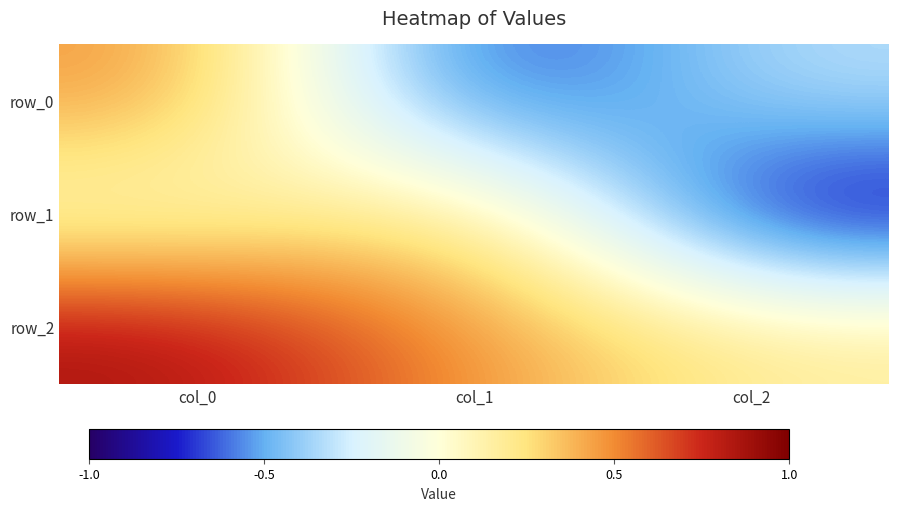

Reading left to right, what are all the values shown in this chart?

row_0: col_0=0.5	col_1=-0.8	col_2=-0.3
row_1: col_0=0.0	col_1=0.4	col_2=-0.9
row_2: col_0=0.9	col_1=0.5	col_2=0.2